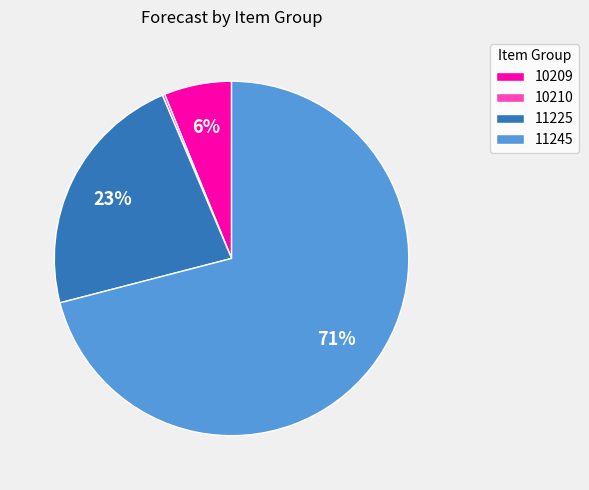

Combined, do 11245 and 10209 account for over 50%?

Yes